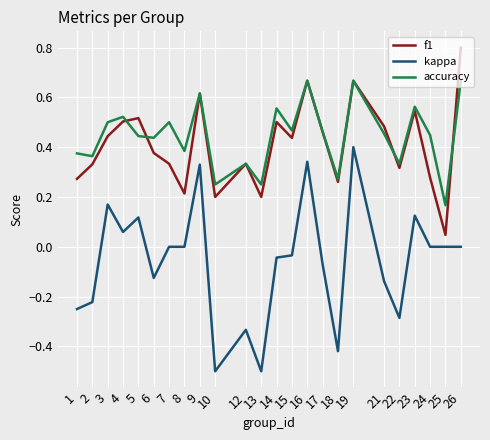

True or false: accuracy and f1 intersect in this chart.

True